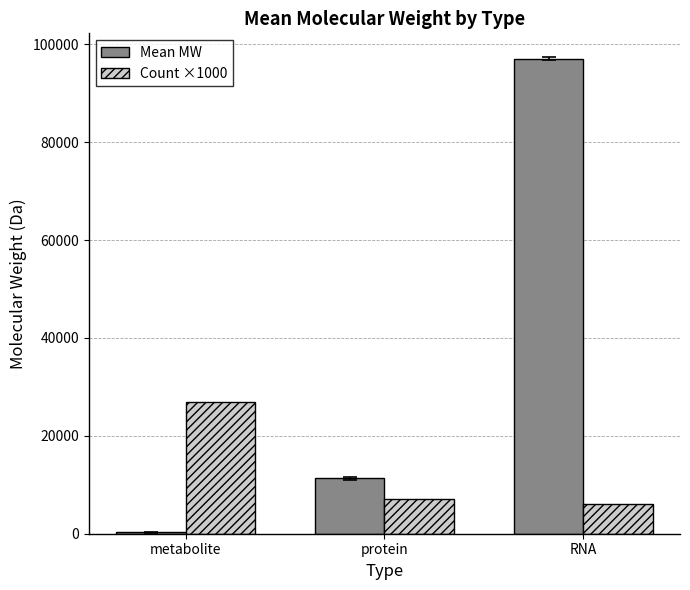

The Count ×1000 series shows 7000.0 at protein. True or false?

True